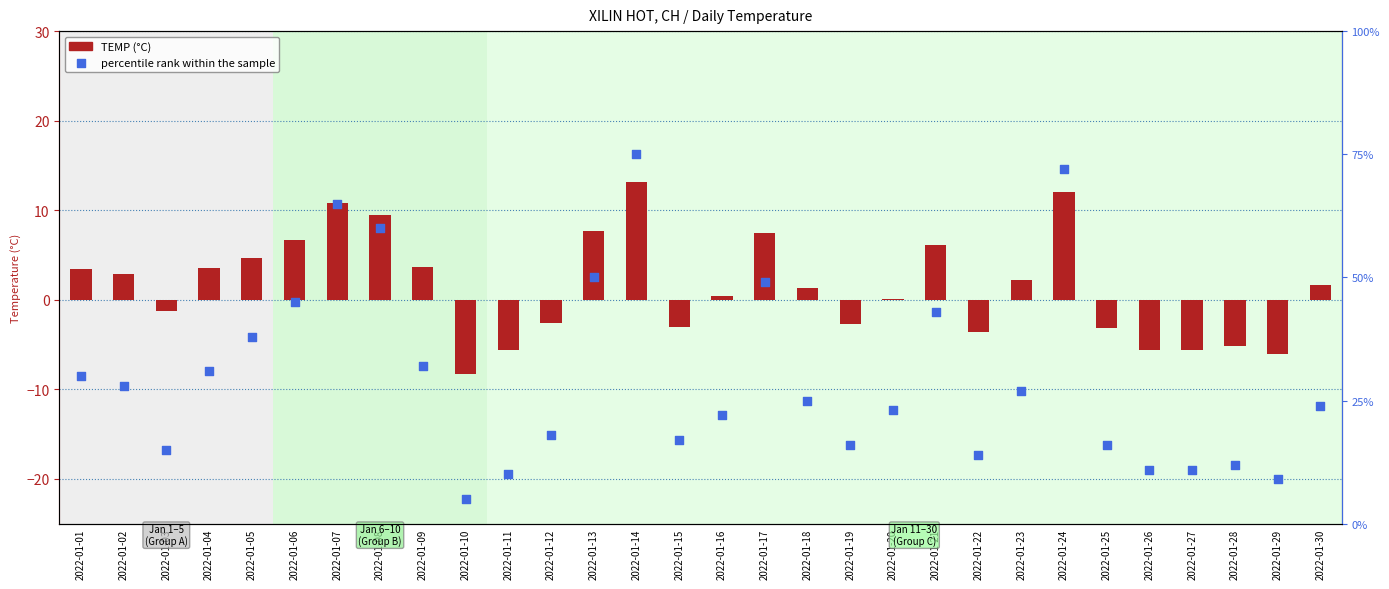

At which category is the sum across all series the highest?

2022-01-14